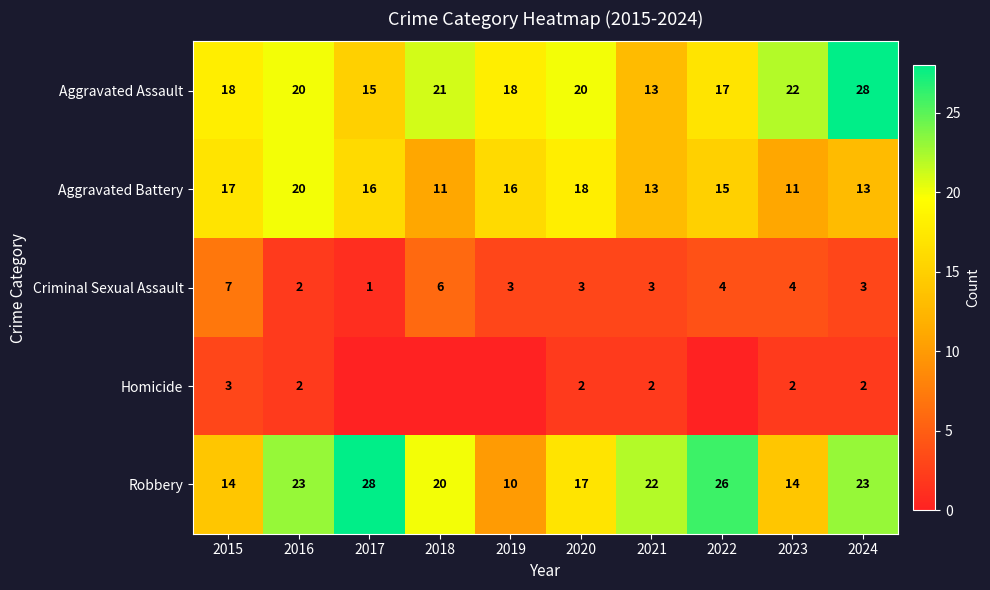

What is the maximum value for Robbery?

28